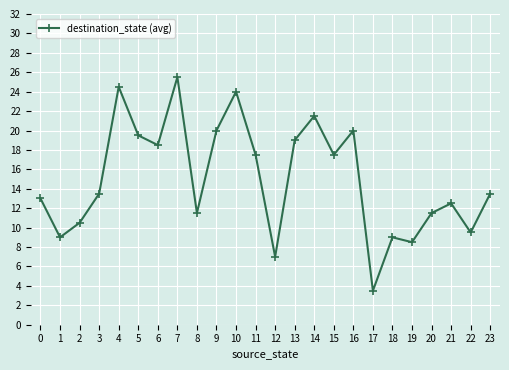

Reading right to left, extract all data points from this chart.

23=13.5	22=9.5	21=12.5	20=11.5	19=8.5	18=9.0	17=3.5	16=20.0	15=17.5	14=21.5	13=19.0	12=7.0	11=17.5	10=24.0	9=20.0	8=11.5	7=25.5	6=18.5	5=19.5	4=24.5	3=13.5	2=10.5	1=9.0	0=13.0